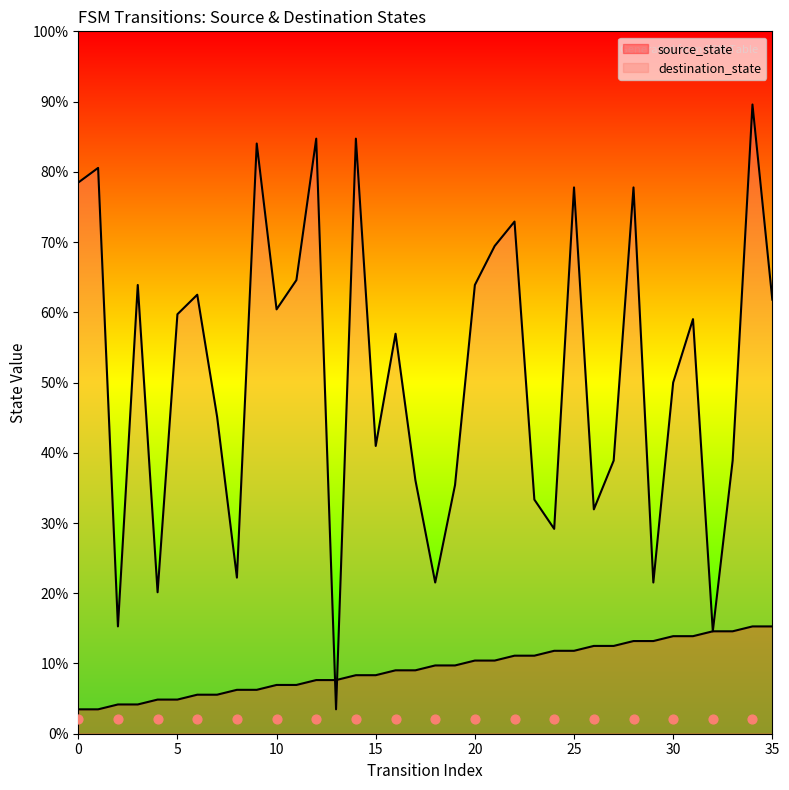

At which category is the sum across all series the highest?

34